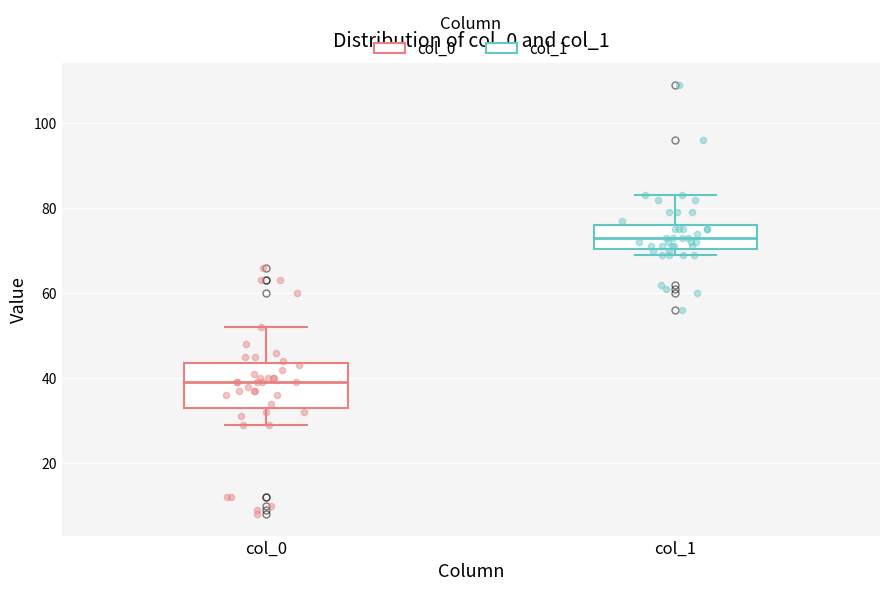

Which box is the tallest, from its lower edge to its upper edge?

col_0